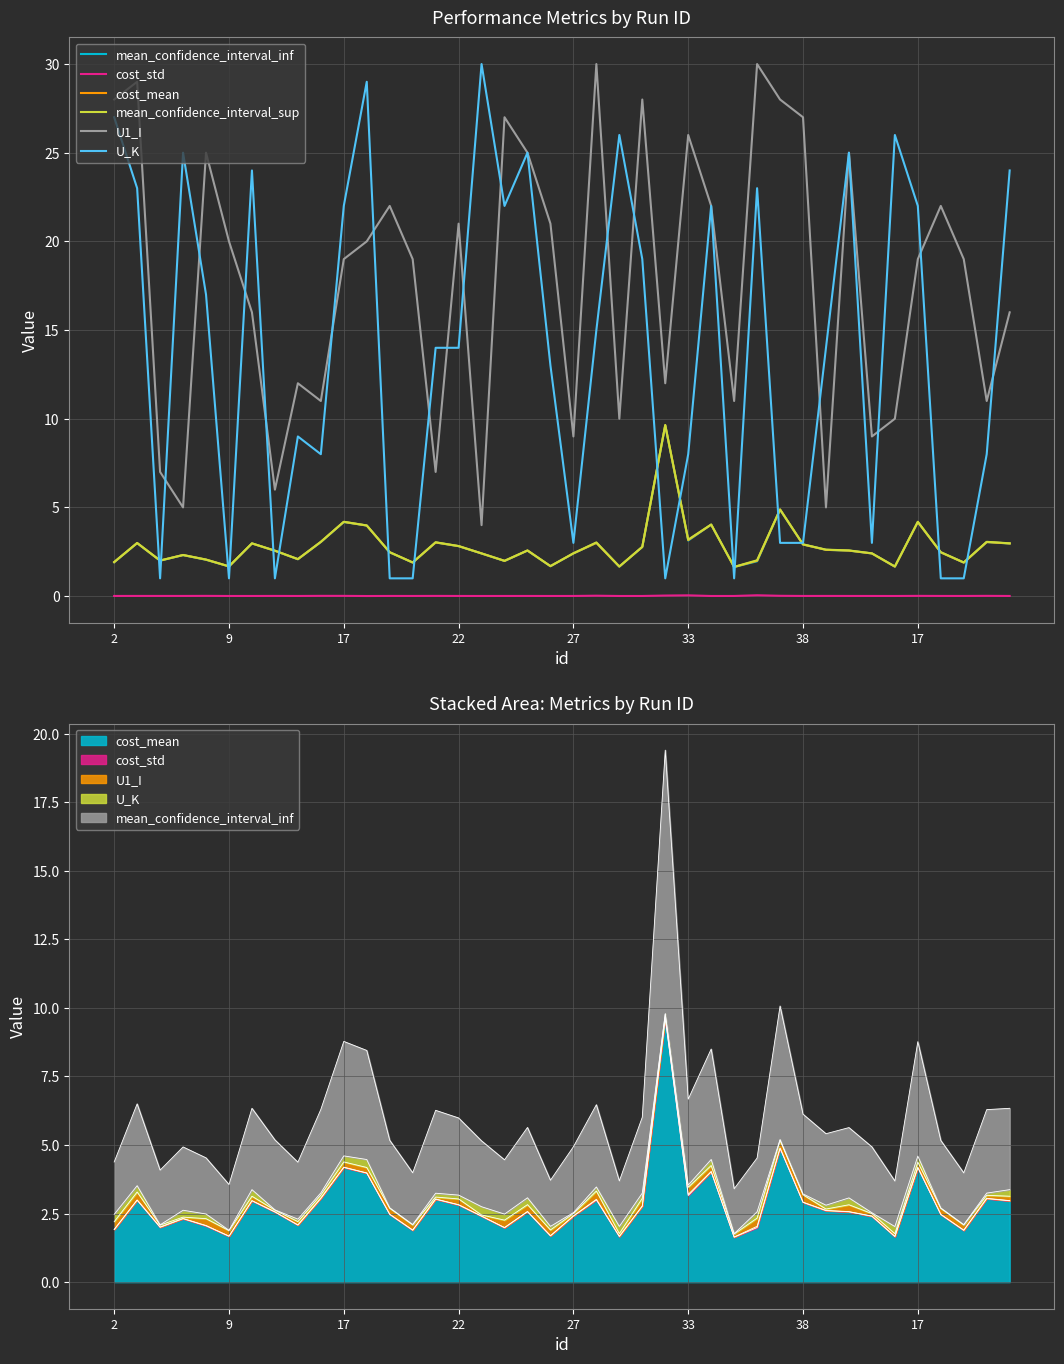

What is the difference between the highest and lowest values at 2?

28.0